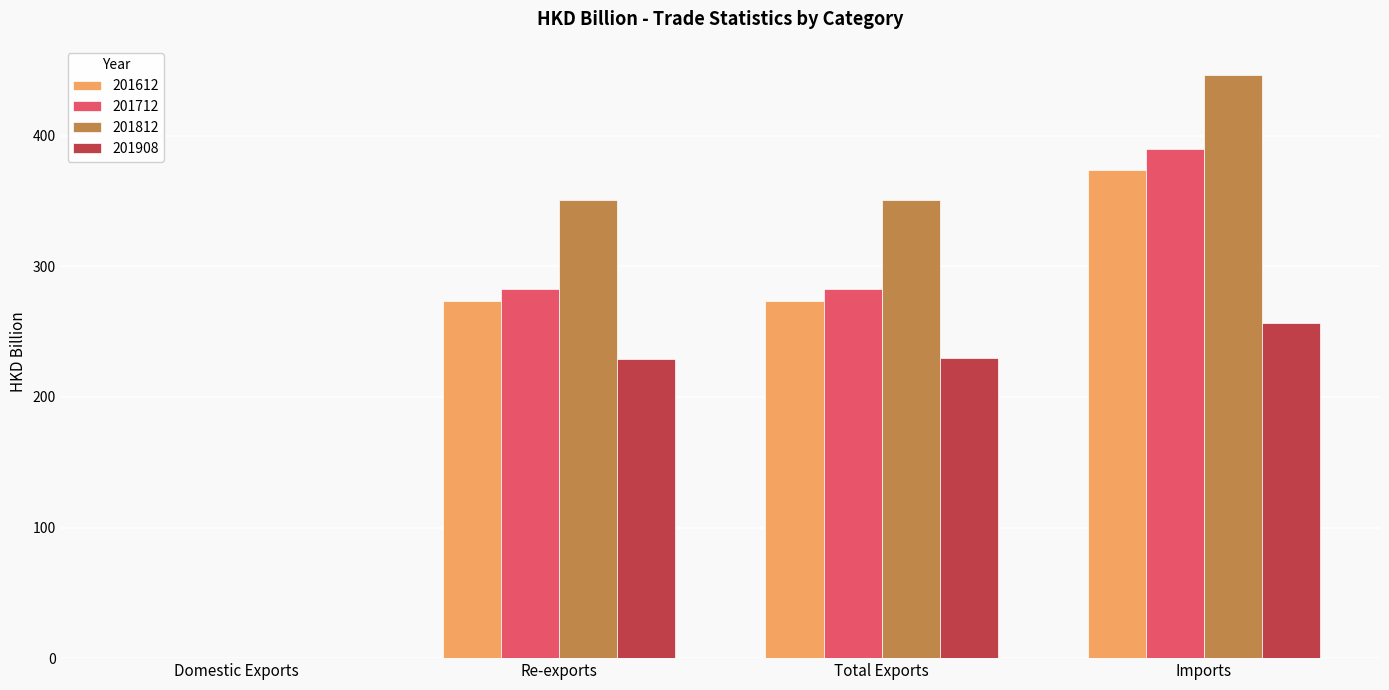

What is the approximate value of 201812 at Imports?

446.6